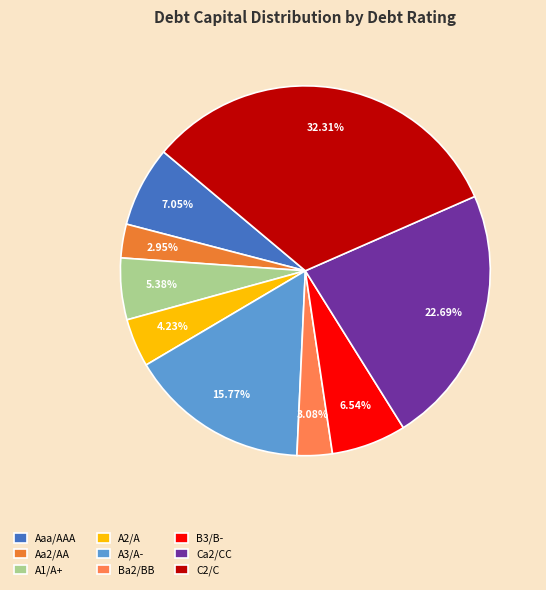

To the nearest percent, what portion does Aaa/AAA represent?

7%